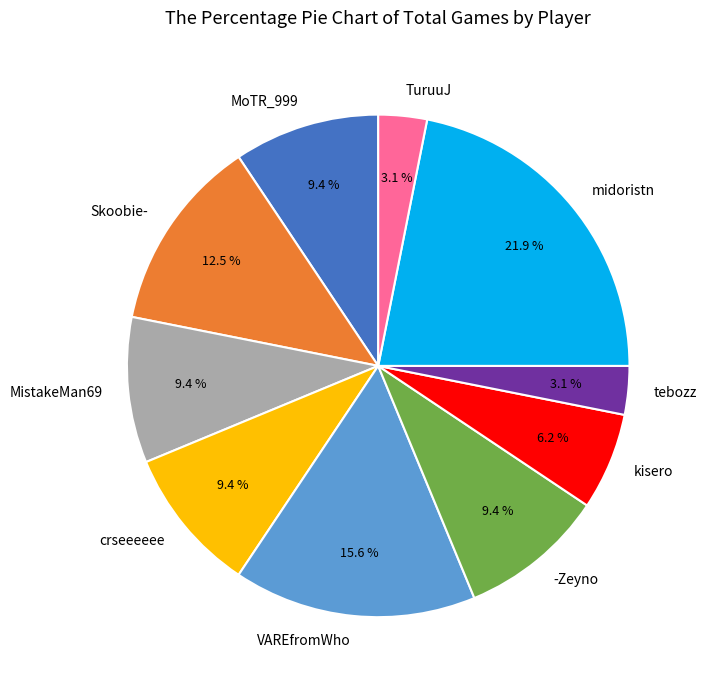

Approximately how many times larger is the value at VAREfromWho compared to kisero?

2.5